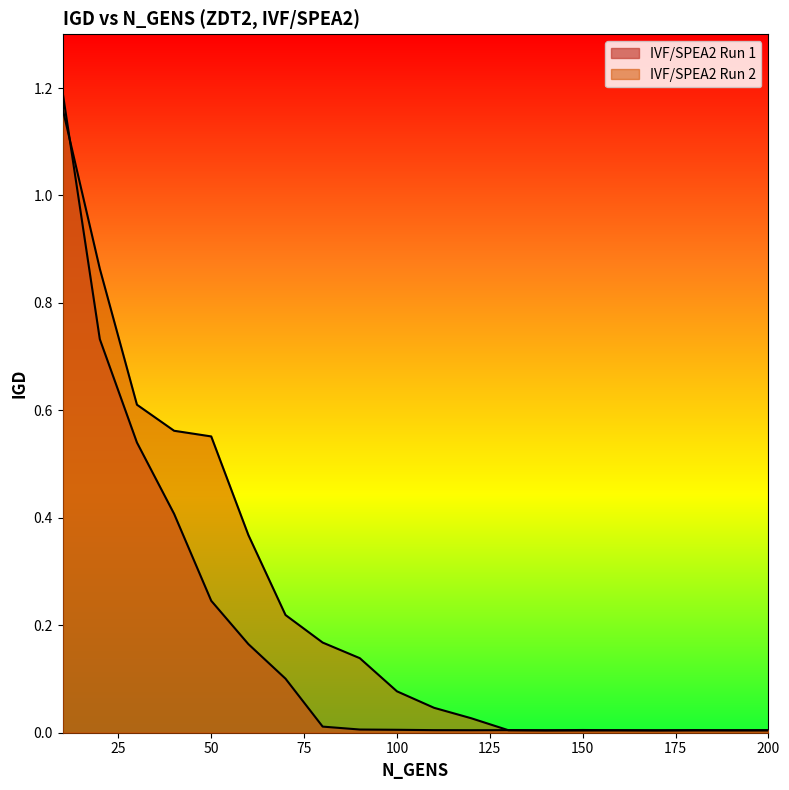

In IVF/SPEA2 Run 2, how many points are lower than both neighbors (excluding endpoints)?

3